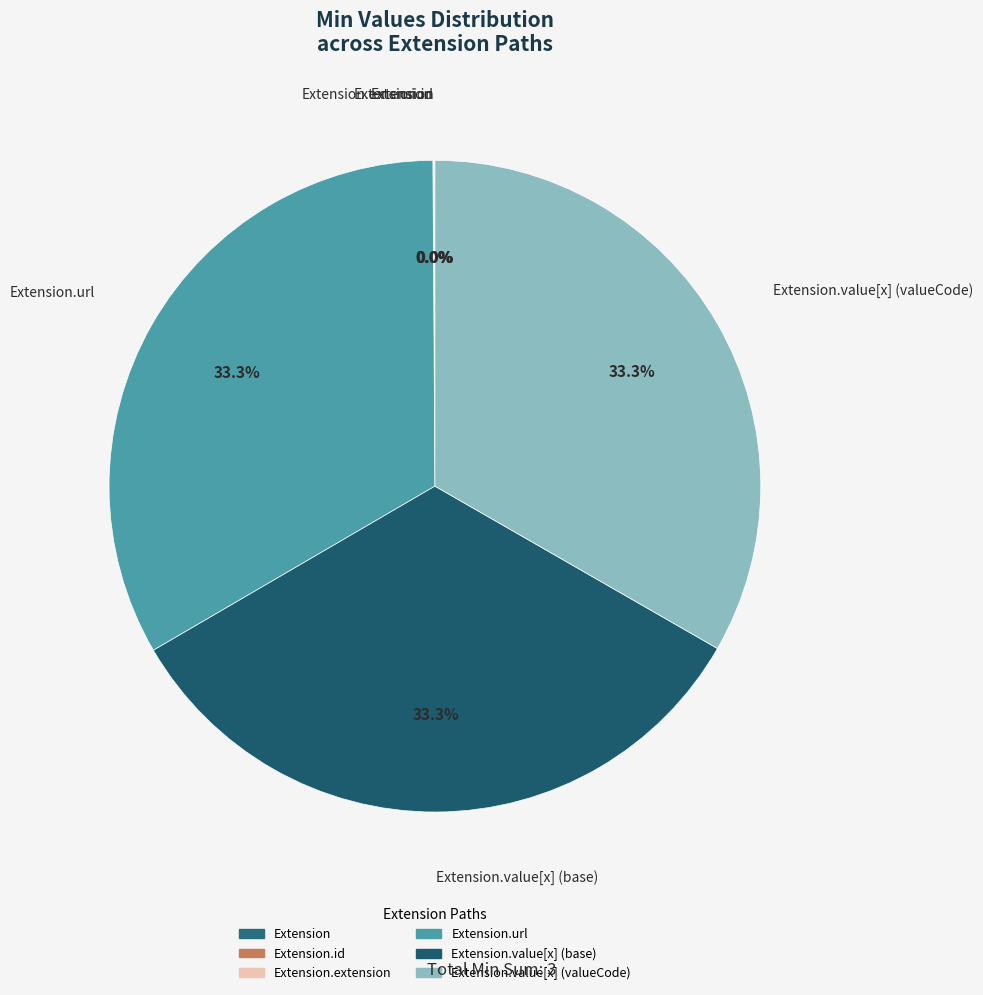

Is there a majority slice in this chart?

No